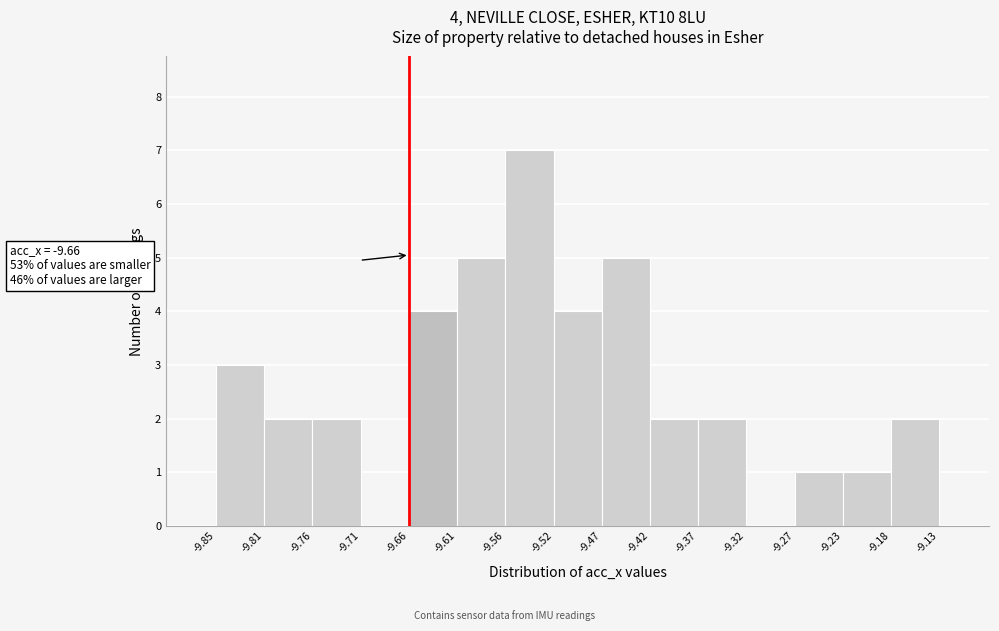

Over which range of the x-axis is the bar tallest?

-9.56 to -9.52